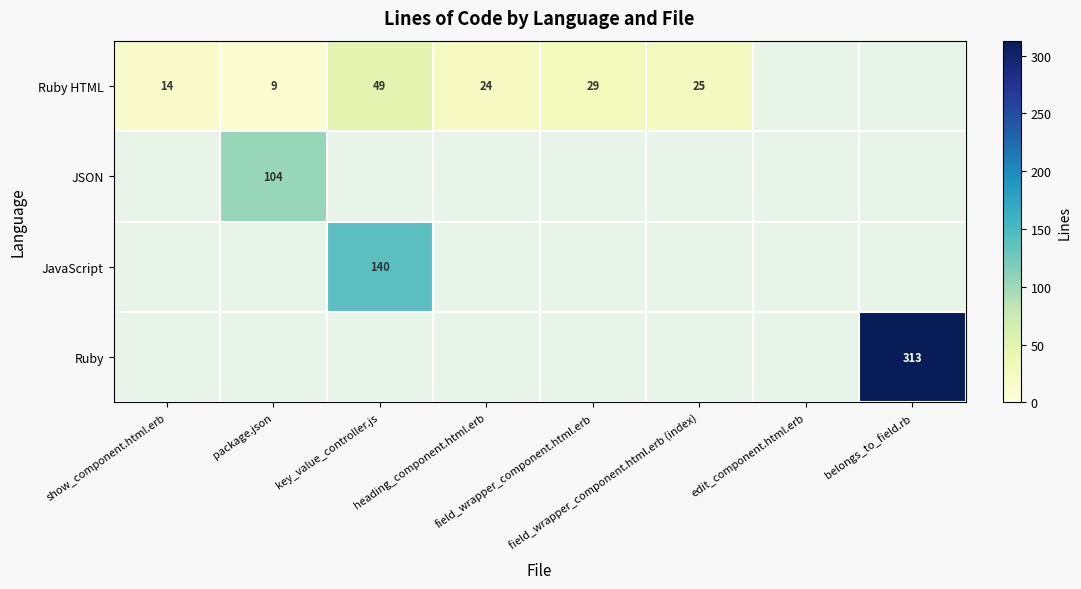

At how many categories does at least one series exceed 125?

2